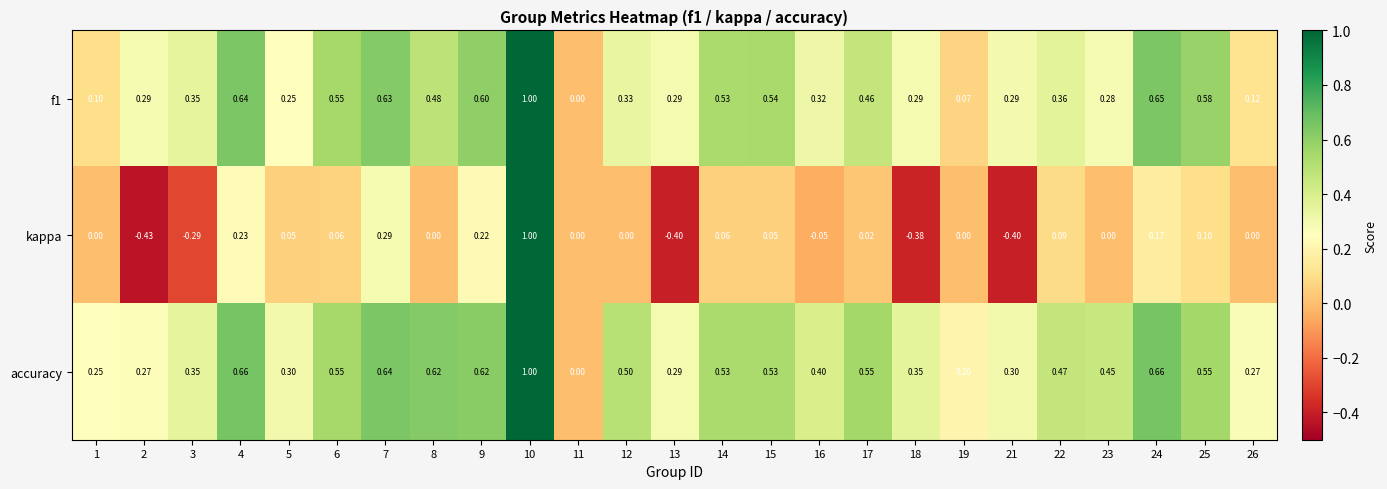

Which series has the largest total across all categories?

accuracy